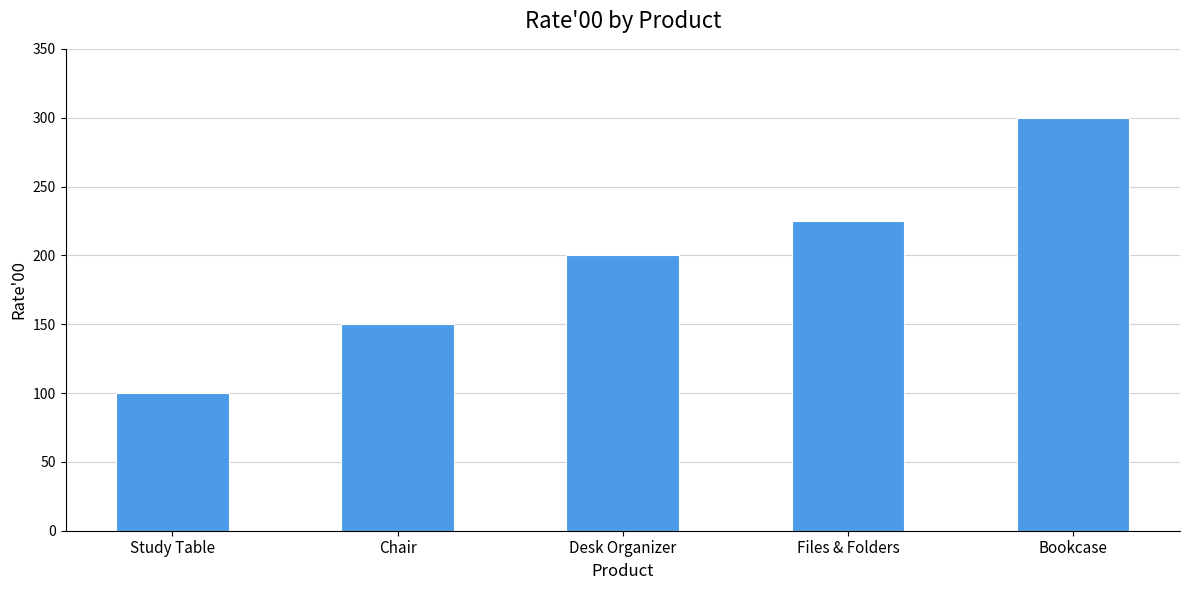

Are the bars grouped side by side (vs. stacked)?

No